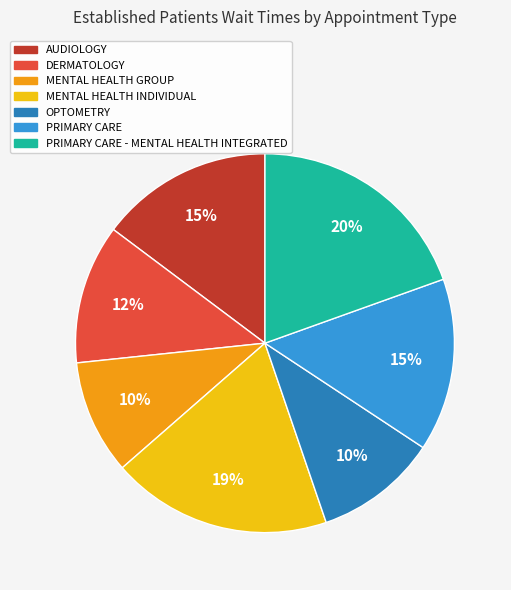

Is there any slice that represents more than half of the pie?

No